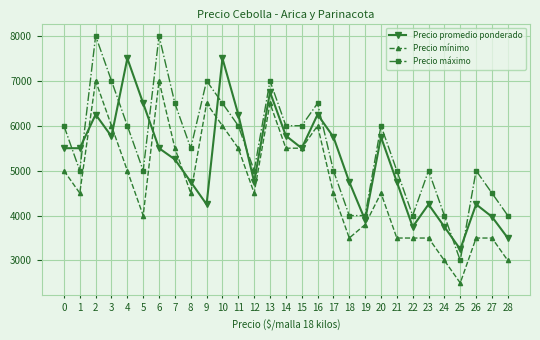

Is the value of Precio promedio ponderado at 24 greater than the value of Precio máximo at 27?

No